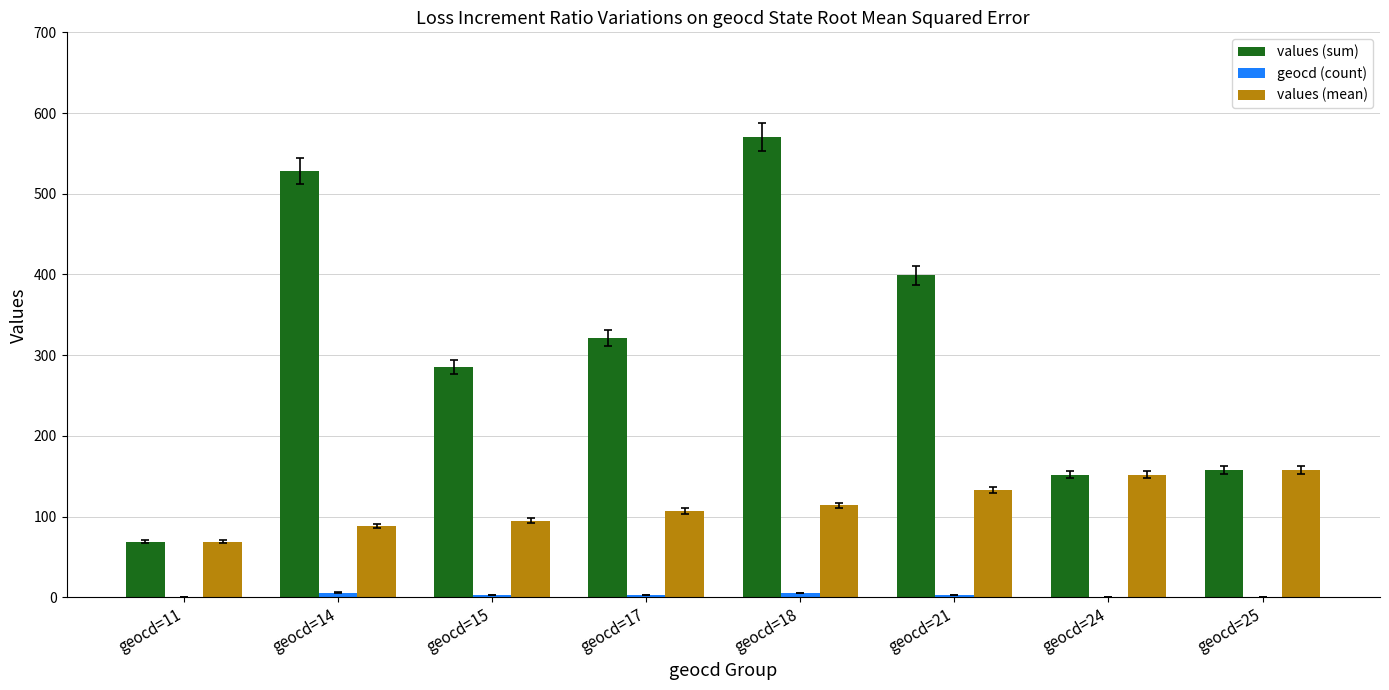

Which series has the largest total across all categories?

values (sum)